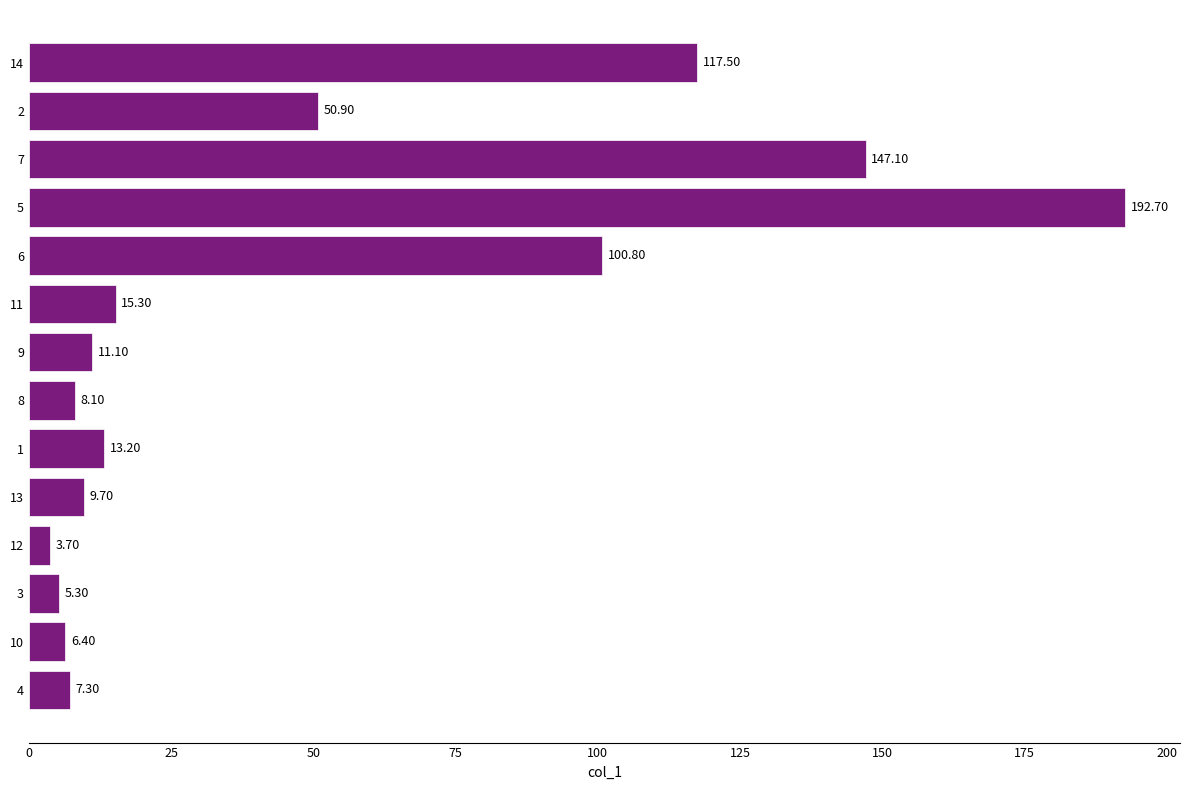

What is the average value?

49.2